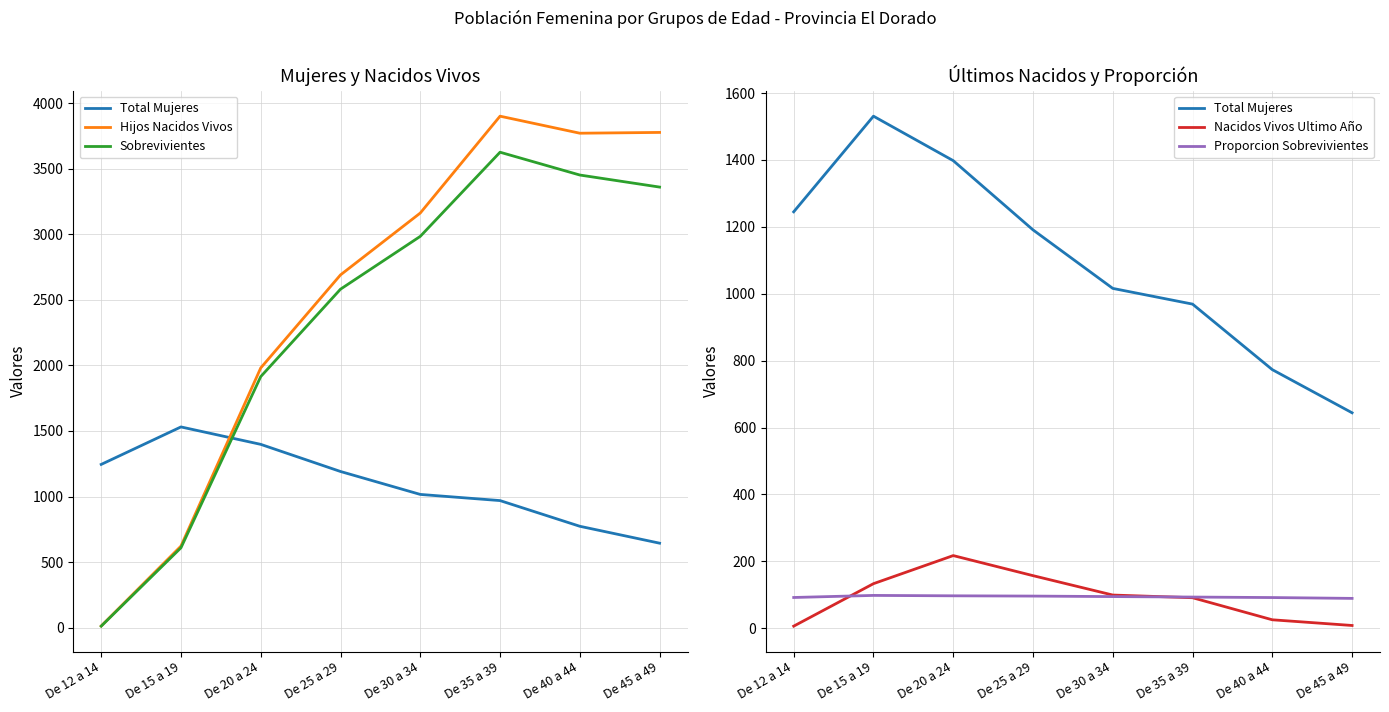

Rank the categories by Sobrevivientes value from highest to lowest.

De 35 a 39, De 40 a 44, De 45 a 49, De 30 a 34, De 25 a 29, De 20 a 24, De 15 a 19, De 12 a 14